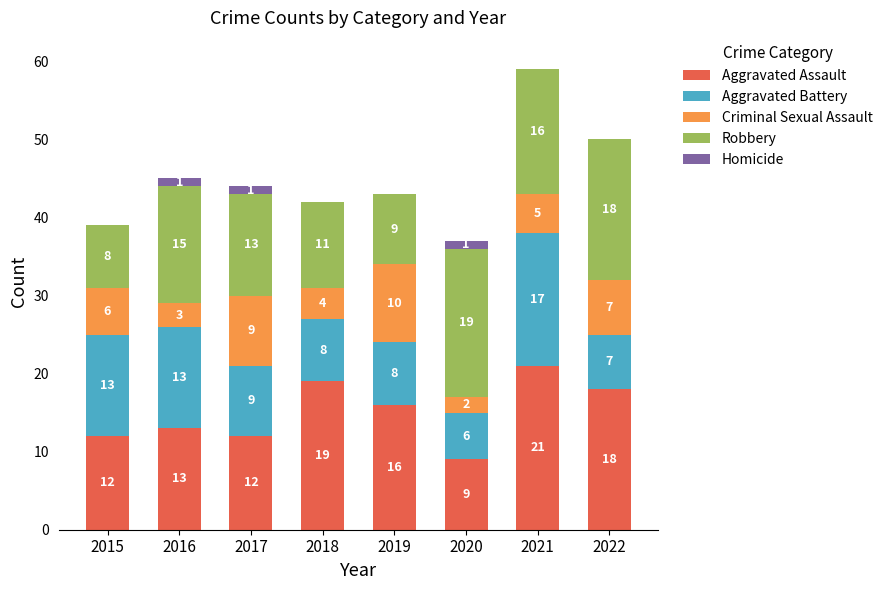

Where does the Aggravated Assault series first go above 16?

2018